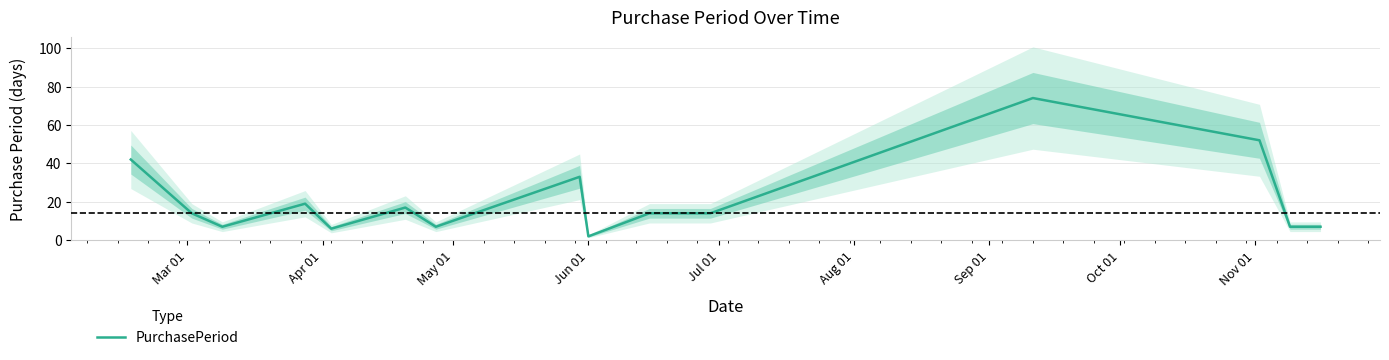

True or false: the data shows 30 at Jun 01.

False